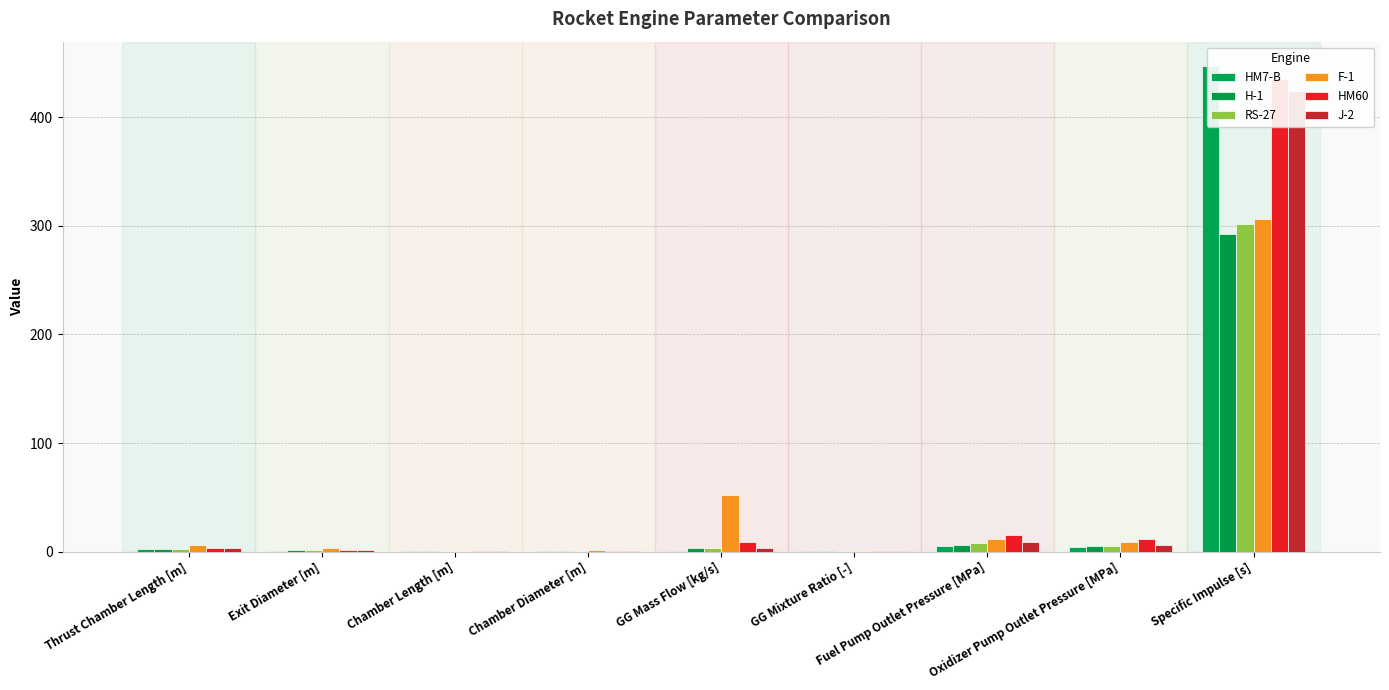

How many values in the F-1 series exceed 5?

5